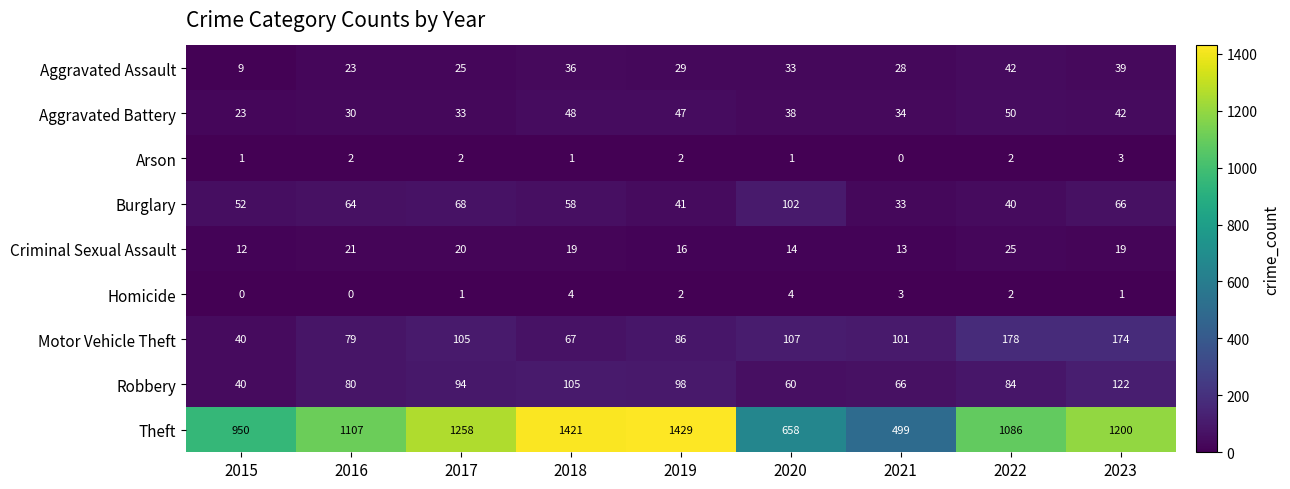

What is the total value across all series at 2022?

1509